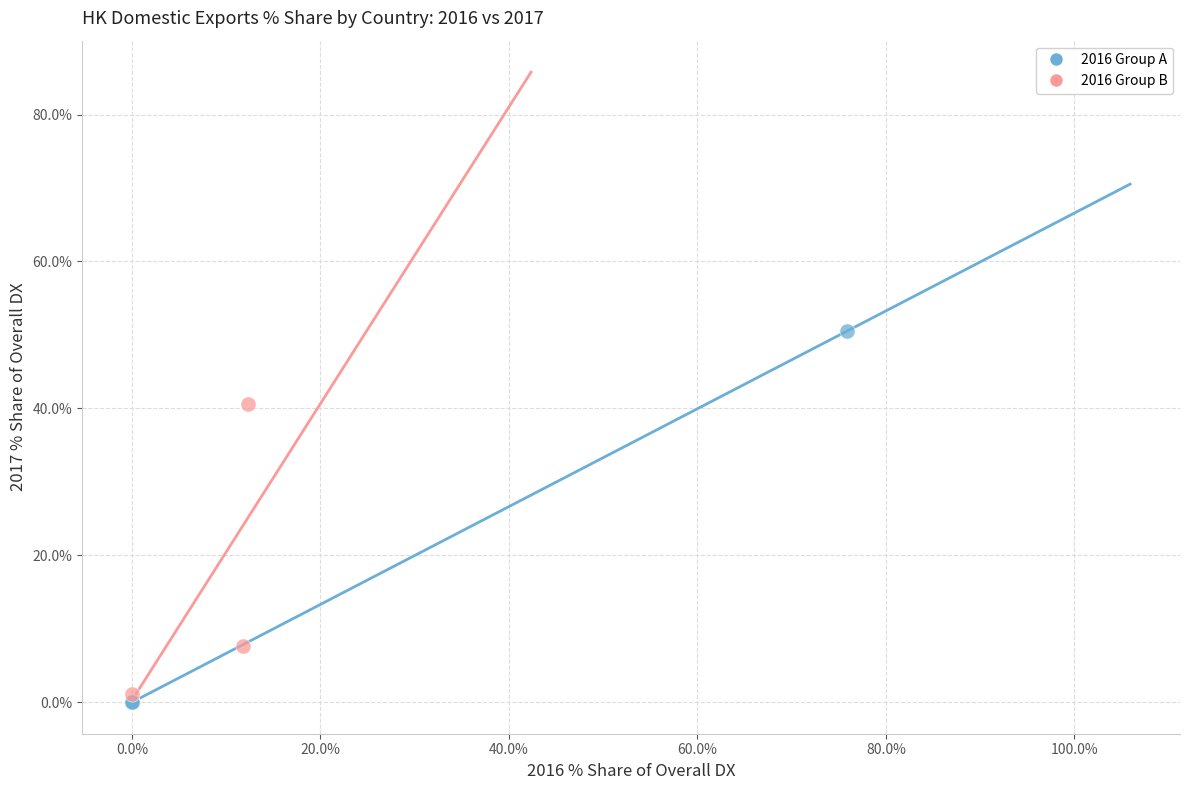

Which series reaches the maximum Y coordinate?

2016 Group A